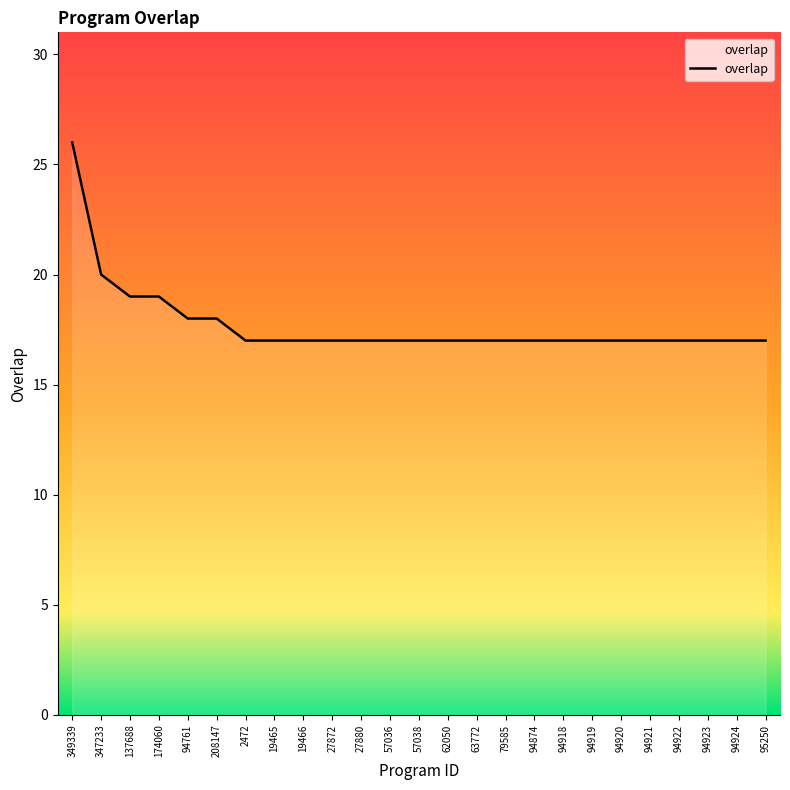

What is the sum of the values at 27872 and 27880?

34